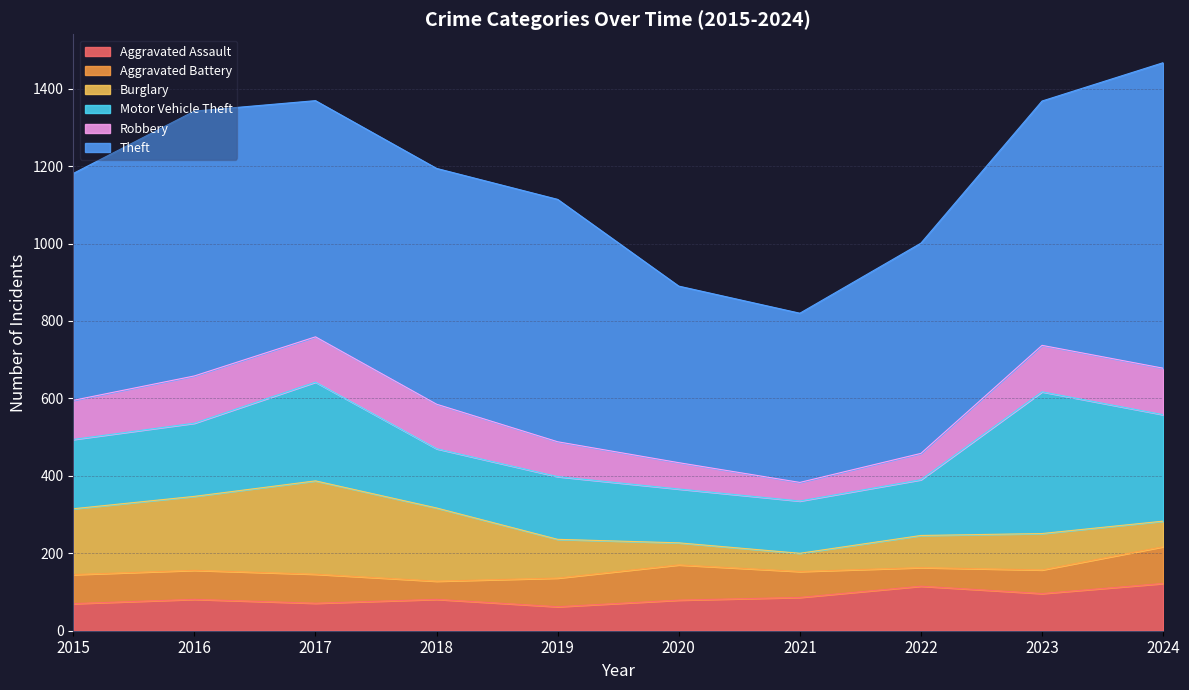

Which category has the highest value in the Aggravated Assault series?

2024